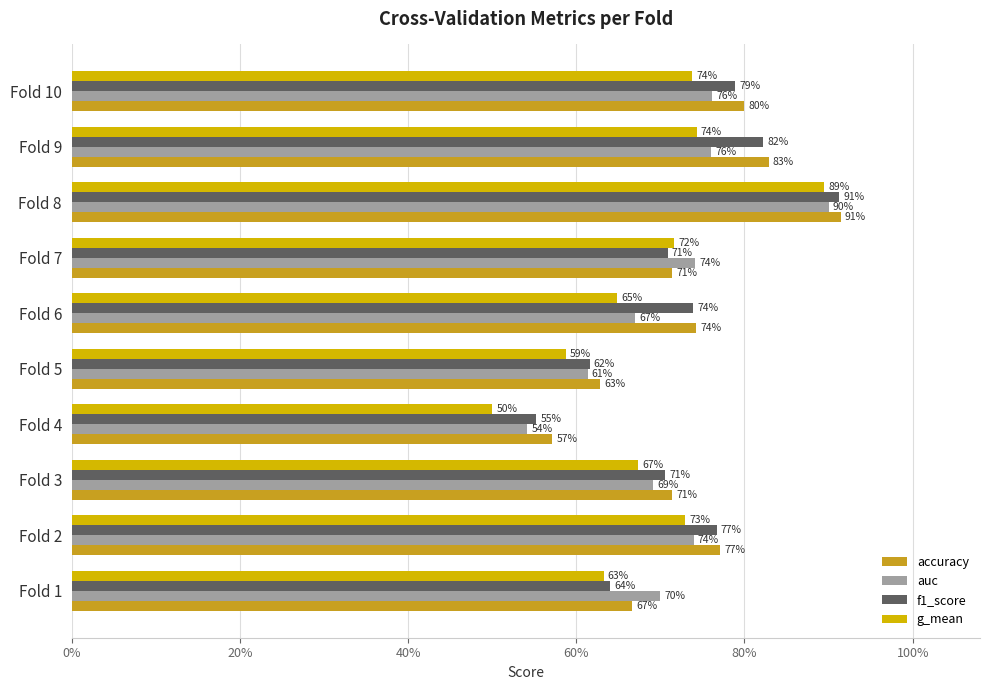

Which series has the widest spread of values?

g_mean